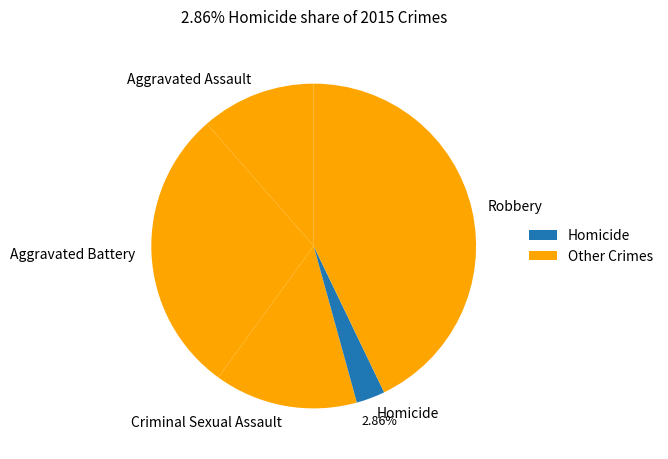

Which category has the biggest portion of the pie?

Robbery